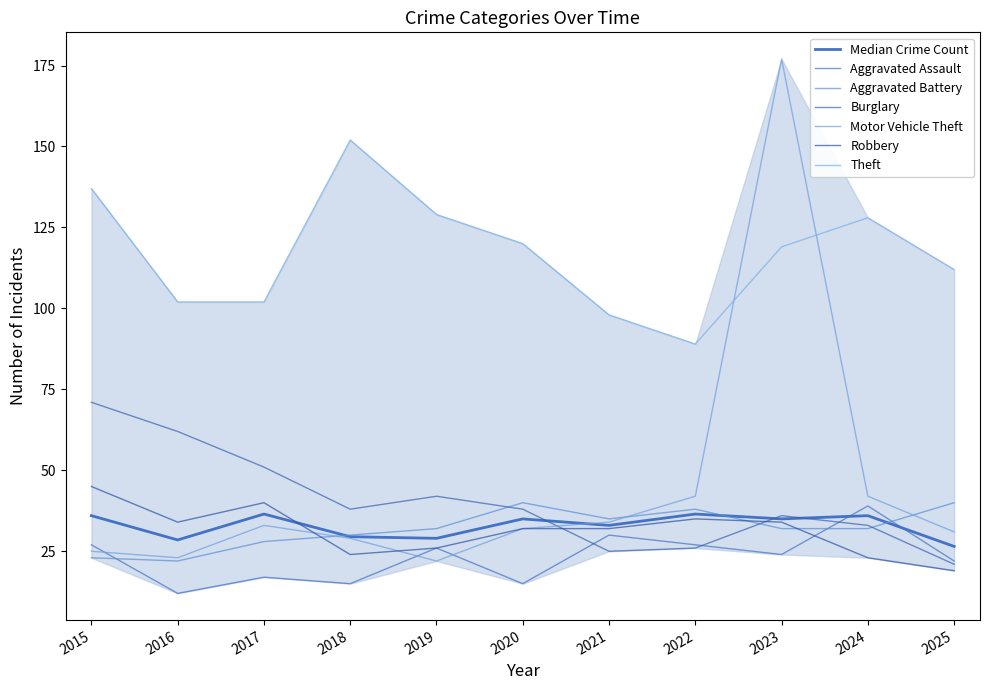

True or false: Aggravated Assault and Theft intersect in this chart.

False